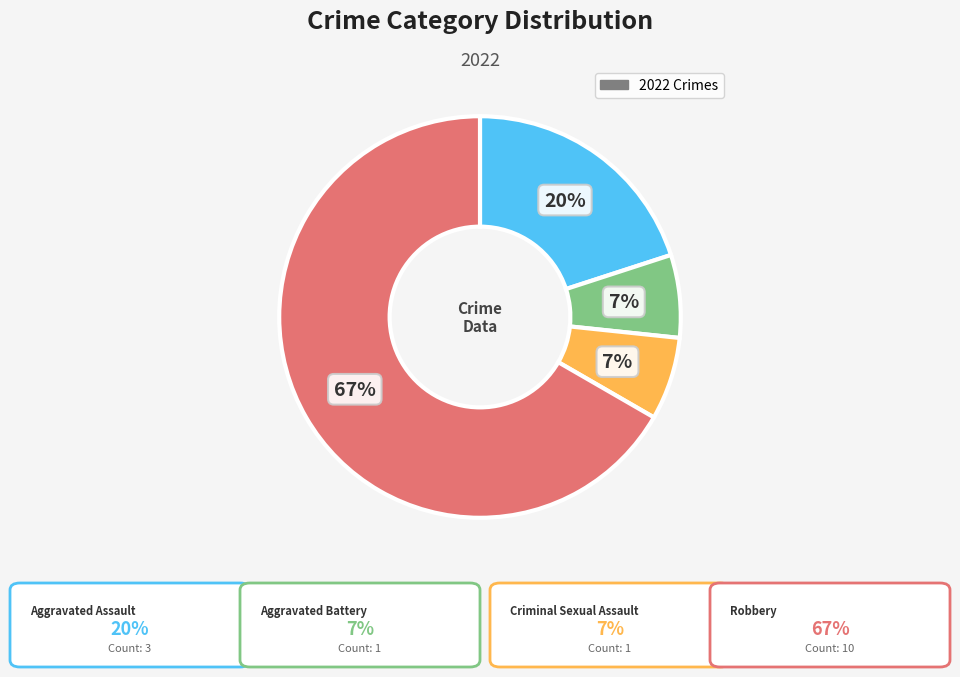

How many segments does this pie chart have?

4